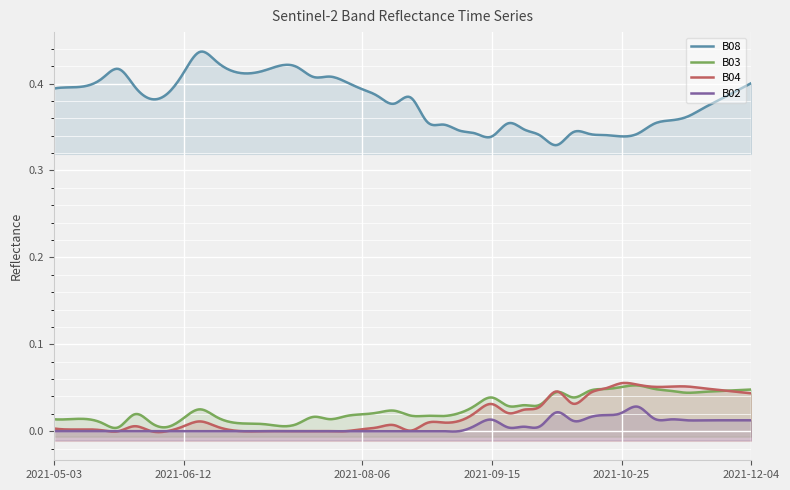

What is the label of the 29th point from the left?

2021-10-10